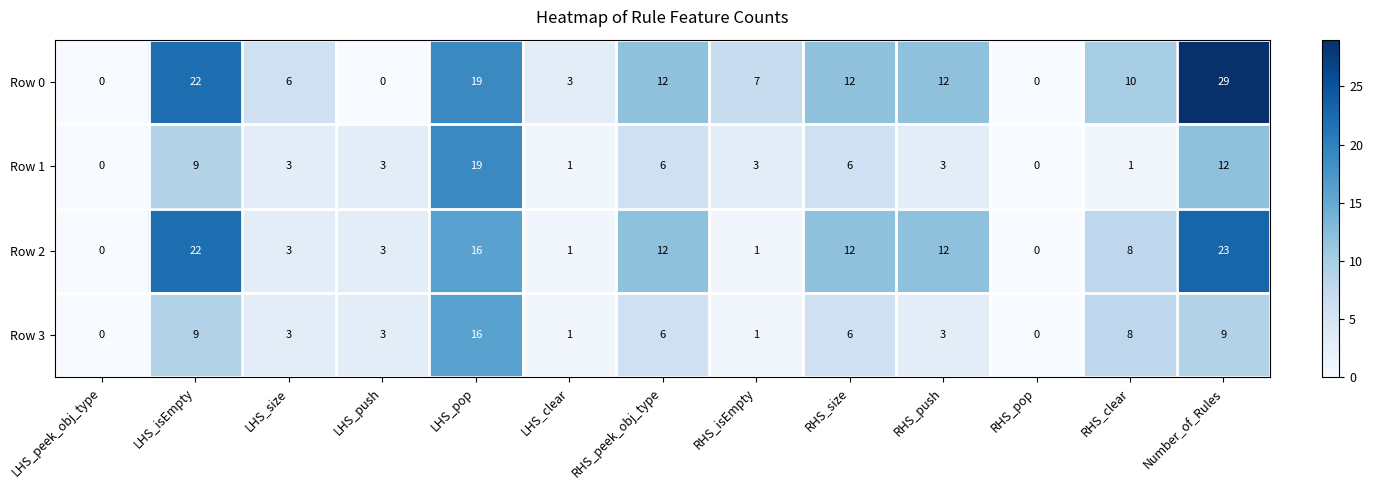

Which series has the largest total across all categories?

Row 0